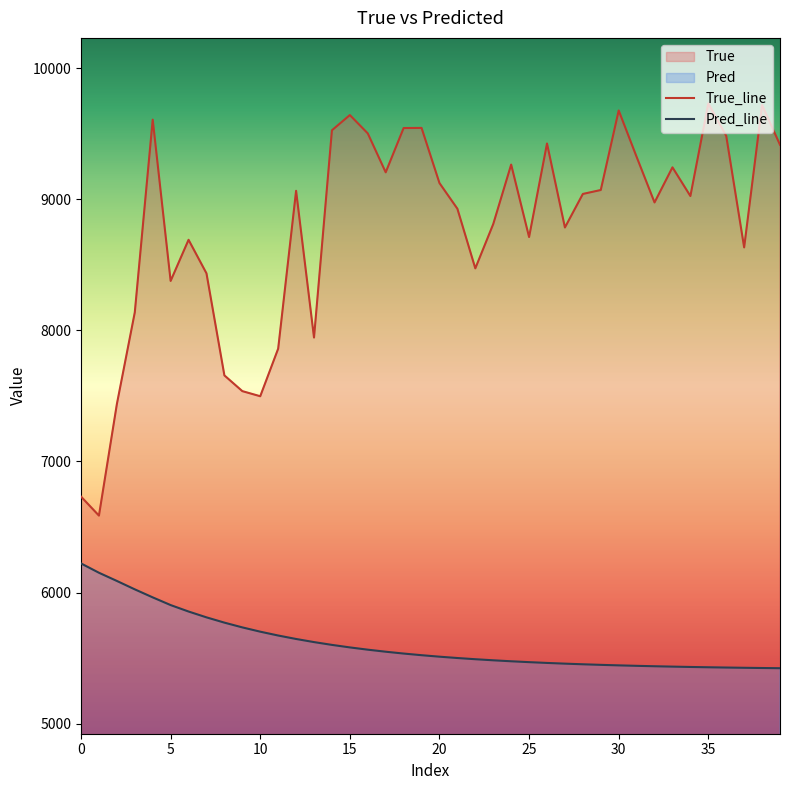

Does the chart have visible grid lines?

No